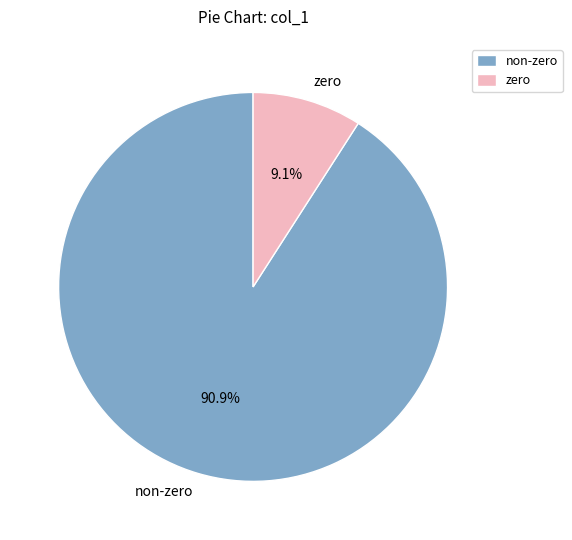

Rank the categories by value from lowest to highest.

zero, non-zero